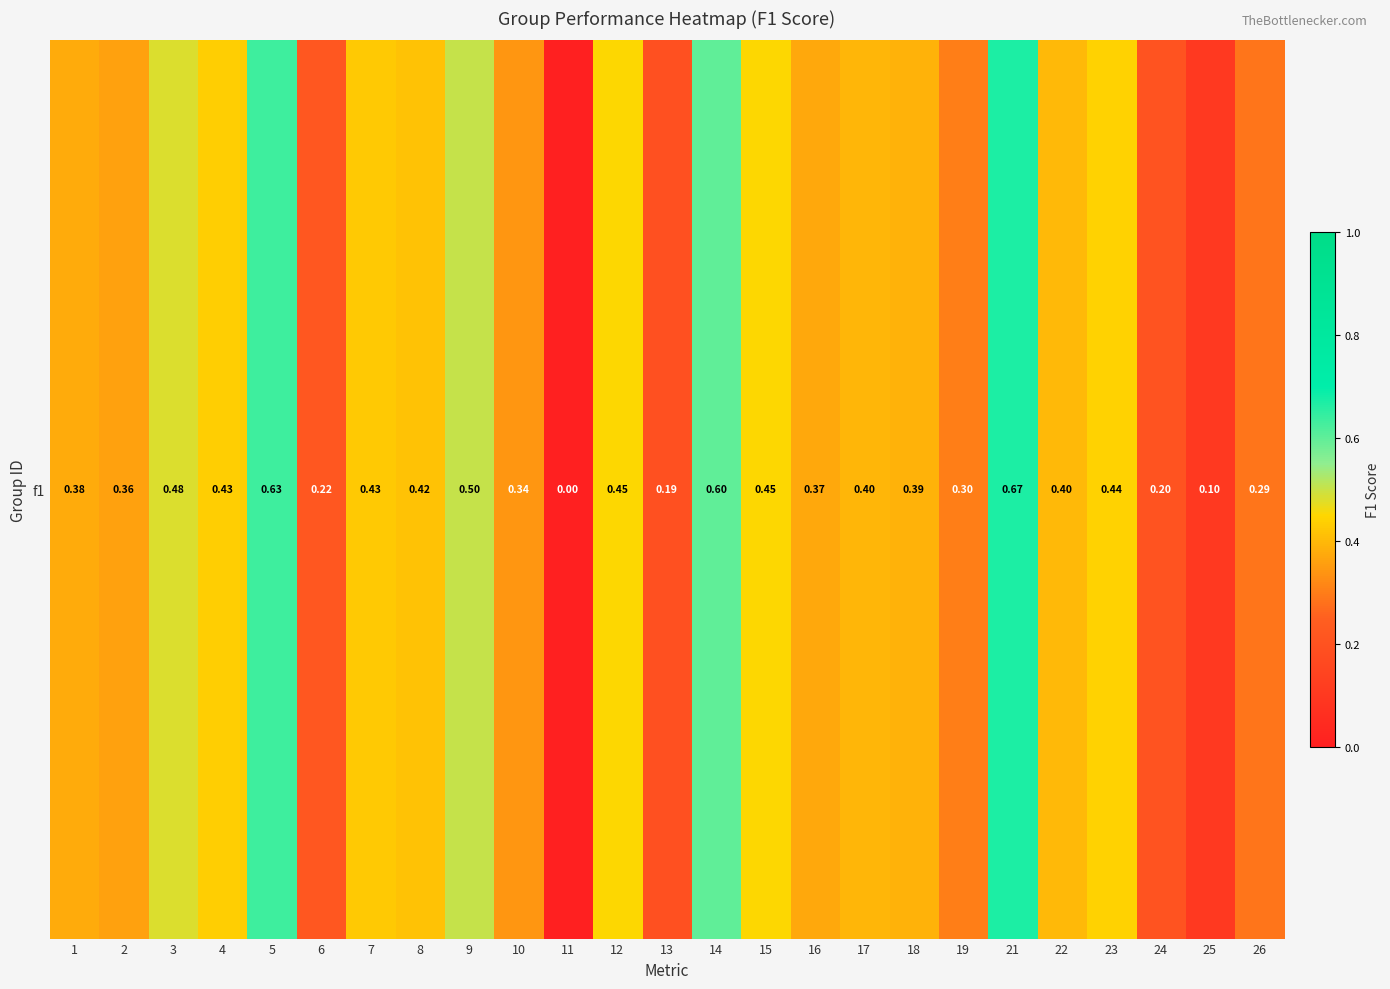

What is the sum of all values?

9.4